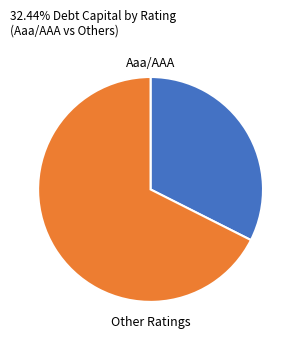

True or false: Aaa/AAA accounts for 21% of the total.

False